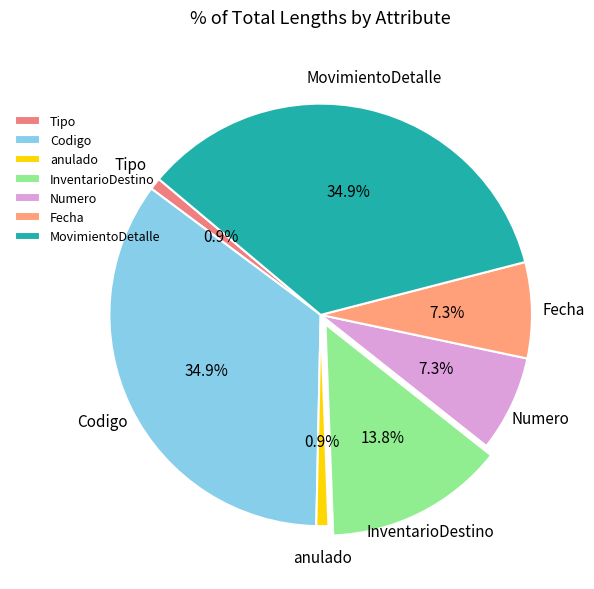

Approximately how many times larger is the value at Codigo compared to InventarioDestino?

2.5